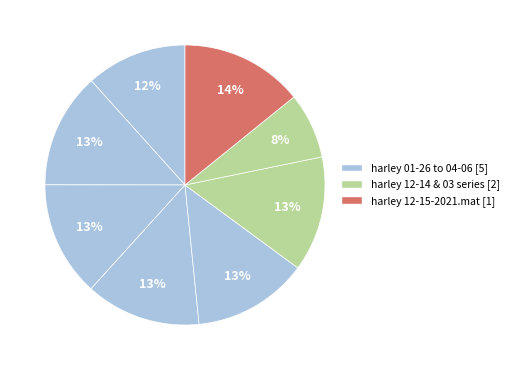

Is there a majority slice in this chart?

No